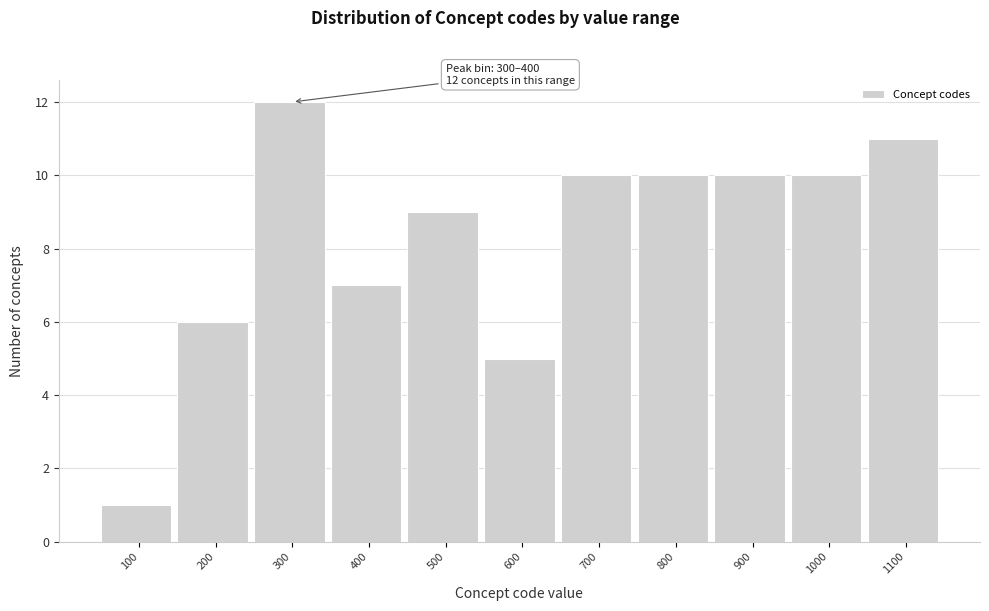

Reading left to right, what are all the values shown in this chart?

100=1	200=6	300=12	400=7	500=9	600=5	700=10	800=10	900=10	1000=10	1100=11